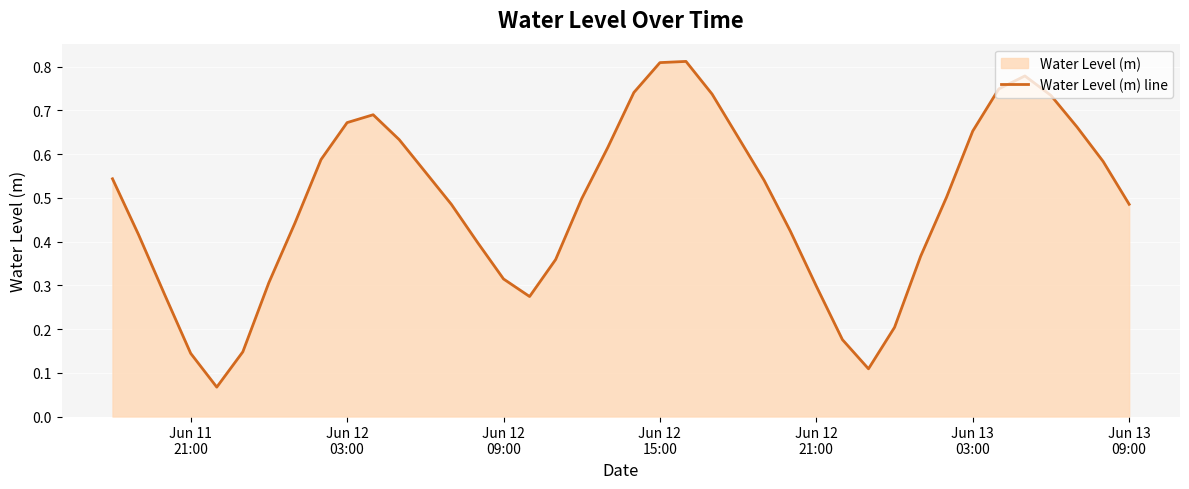

How many interior local valleys (lower than both neighbors) does the data have?

3